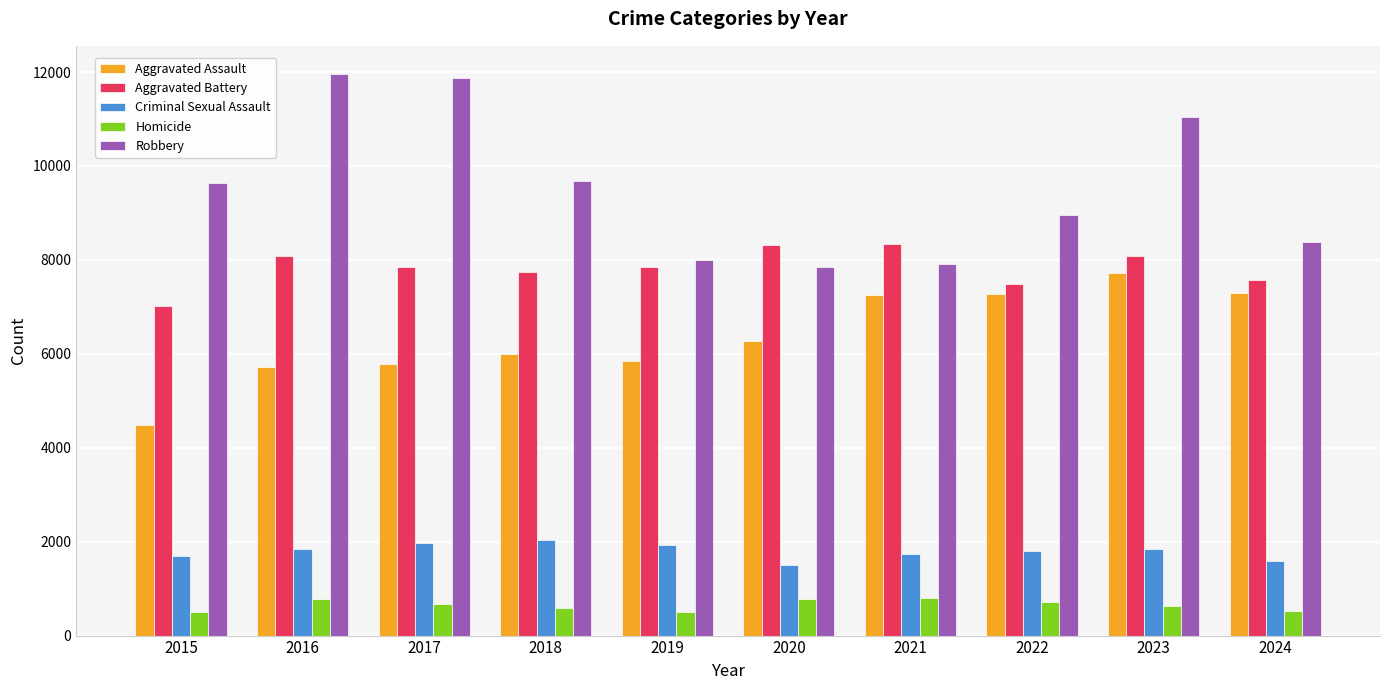

What is the greatest value displayed?

11960